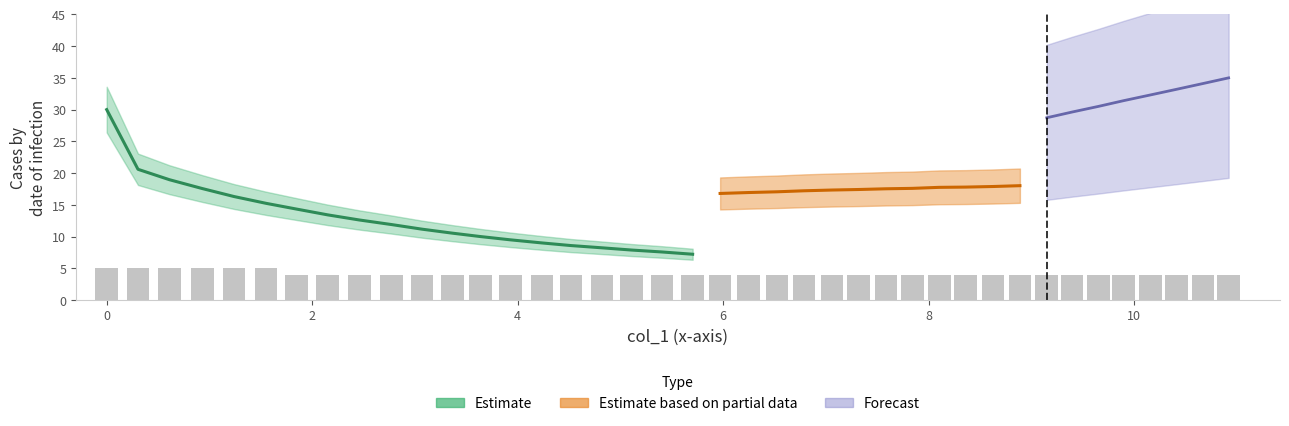

What is the value of the 21st bar from the left?

4